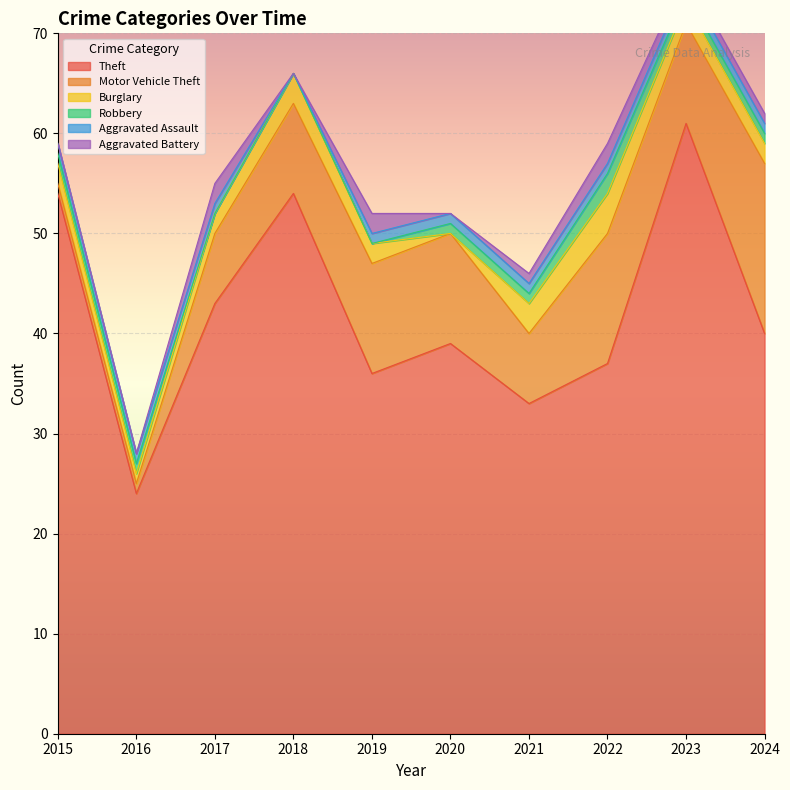

What is the value of the Burglary point at the 10th from the left?

2